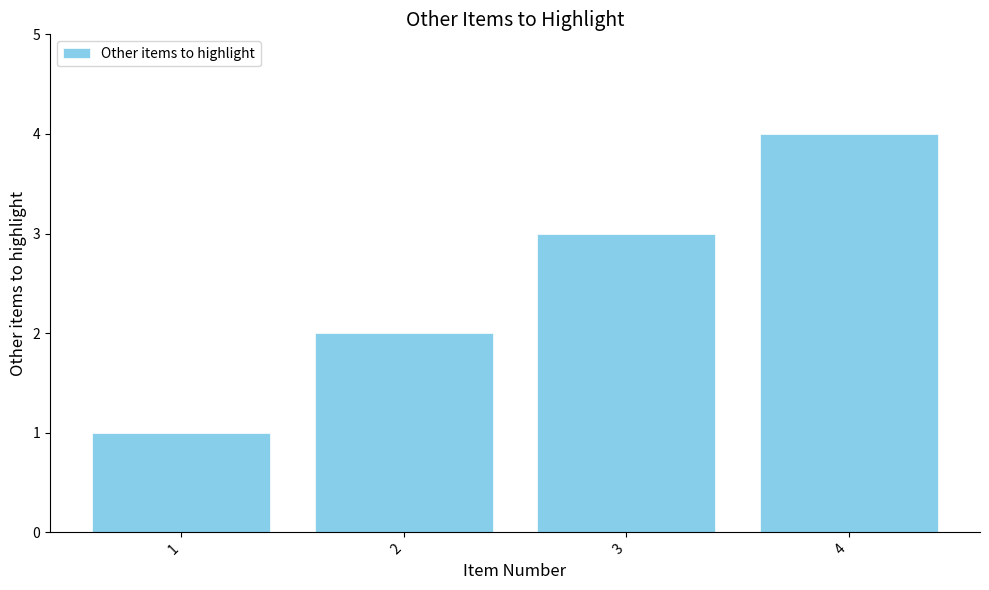

What is the change in value from 1 to 3?

+2